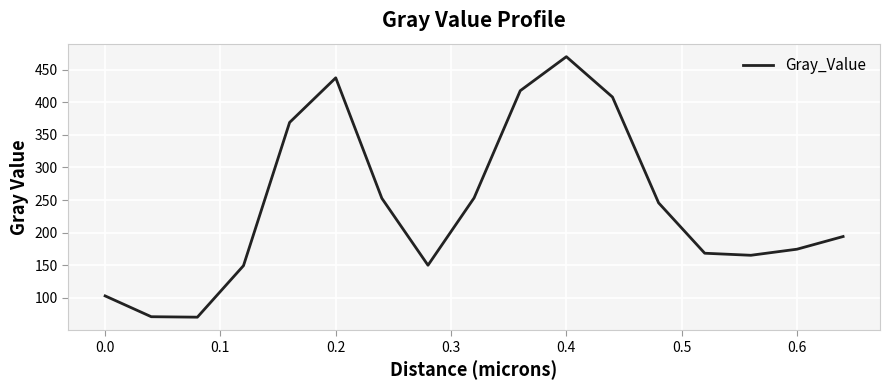

Count the number of categories in the chart.

17